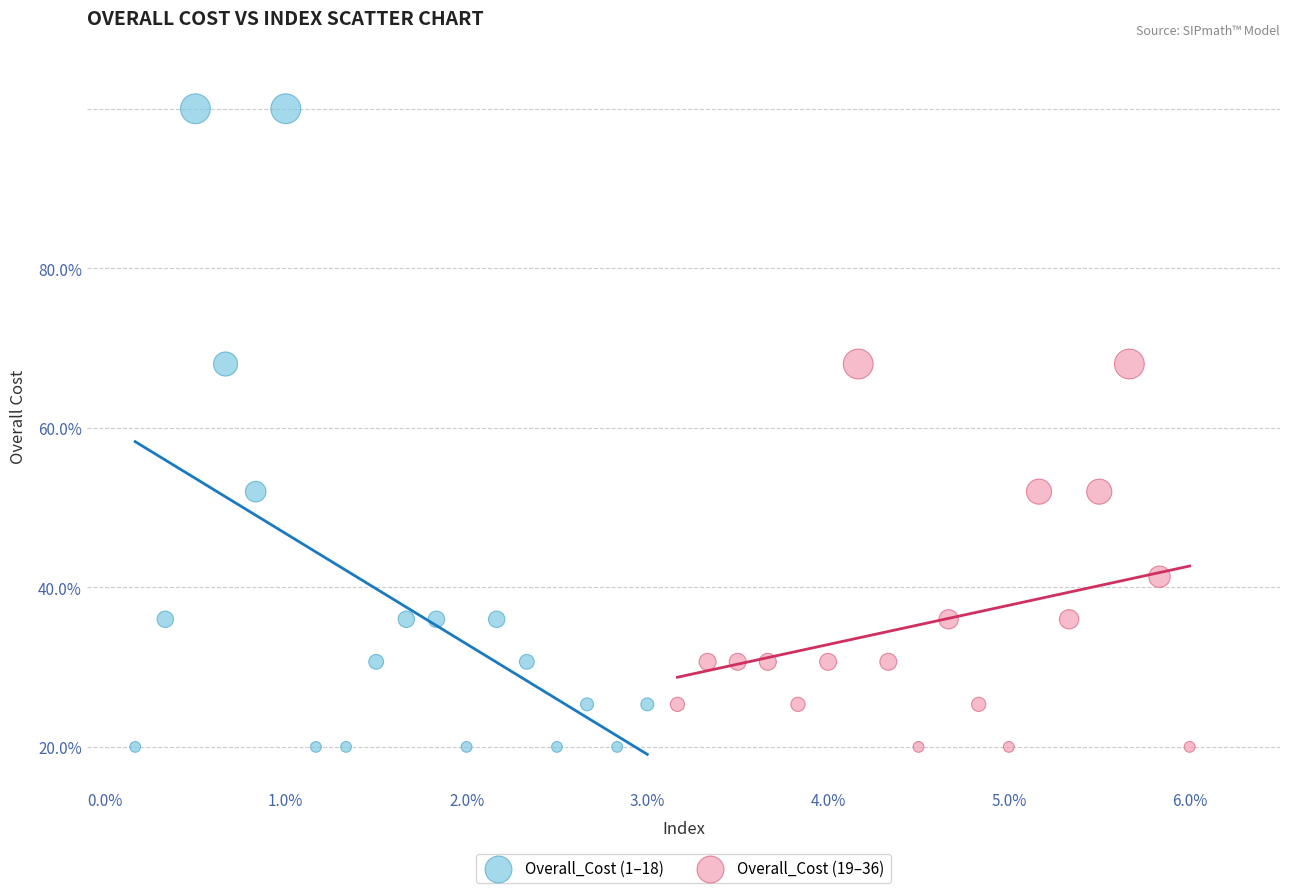

Which series reaches the maximum Y coordinate?

Overall_Cost (1–18)